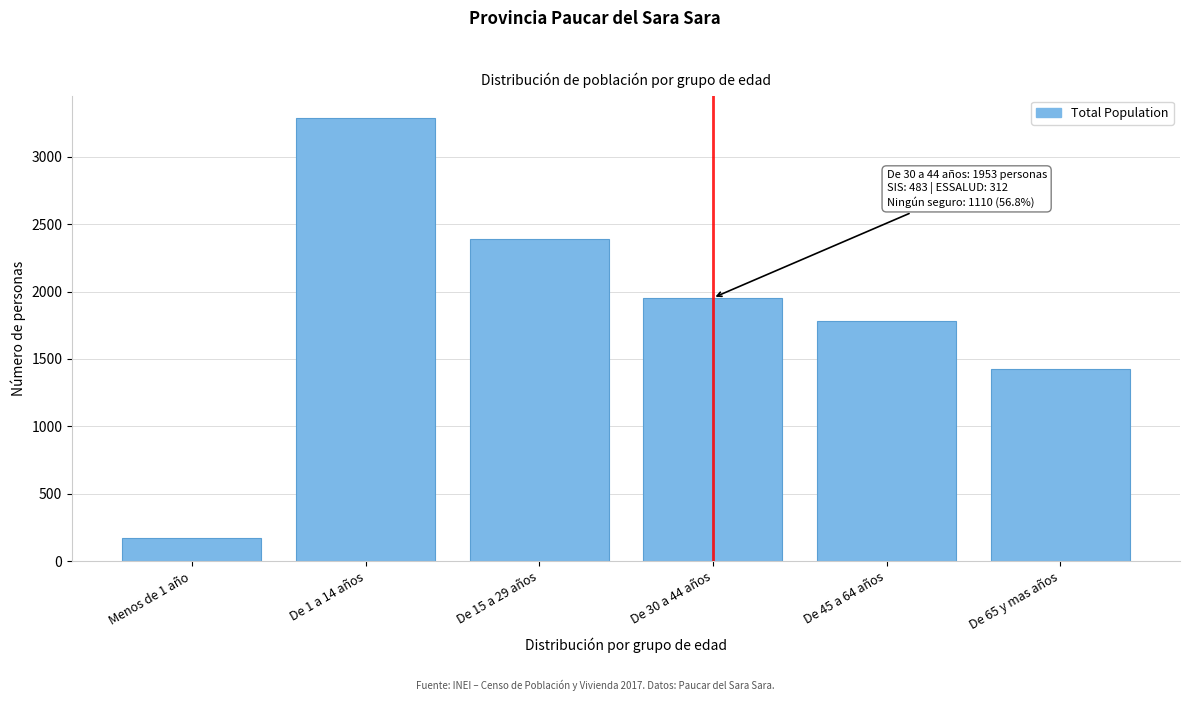

Reading left to right, transcribe all the data shown in this chart.

174	3288	2387	1953	1784	1426